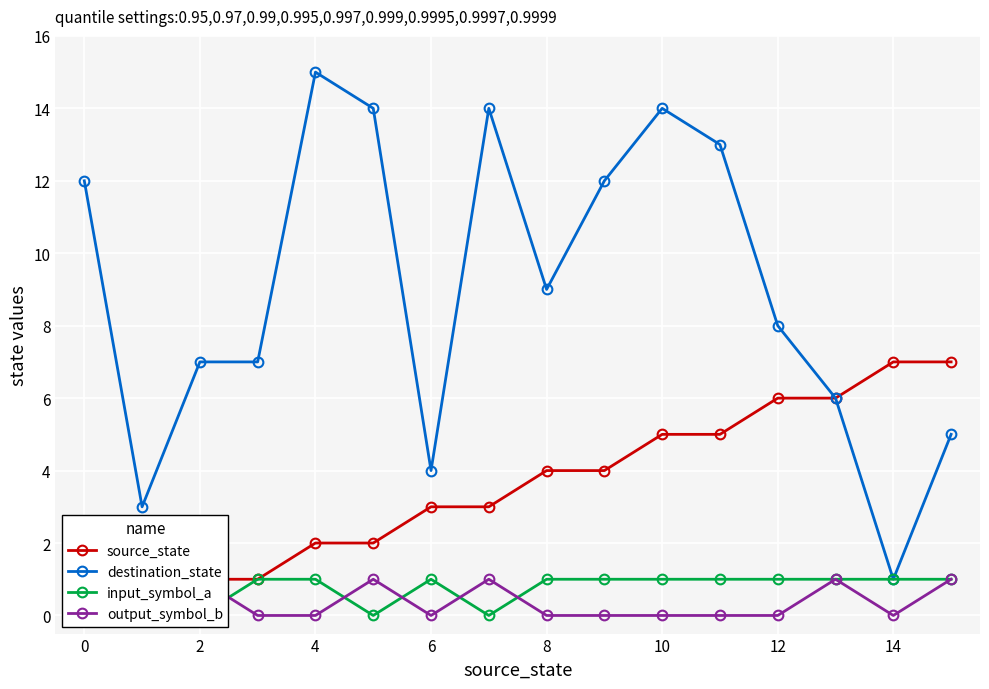

Does the chart display data point markers on the line(s)?

Yes